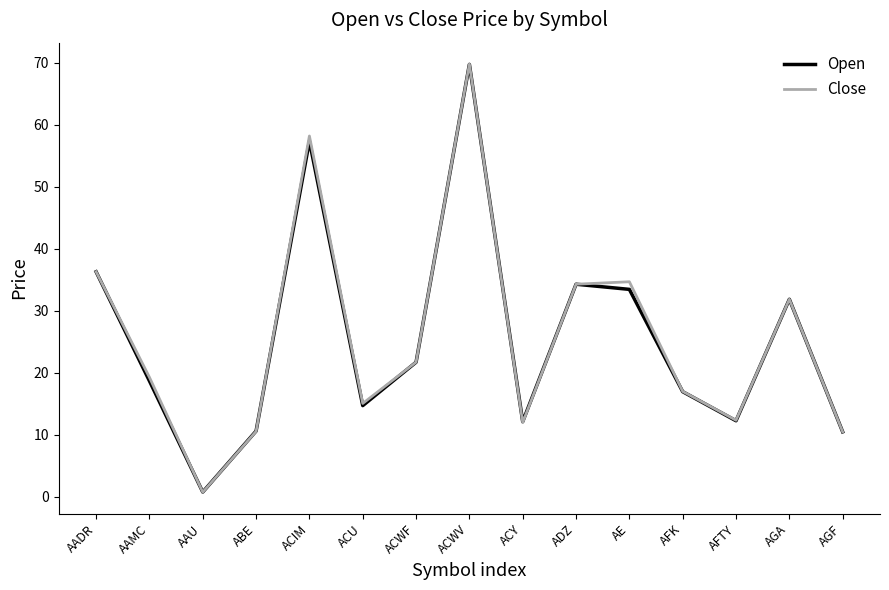

Between ACU and AE, which series saw the biggest shift?

Close